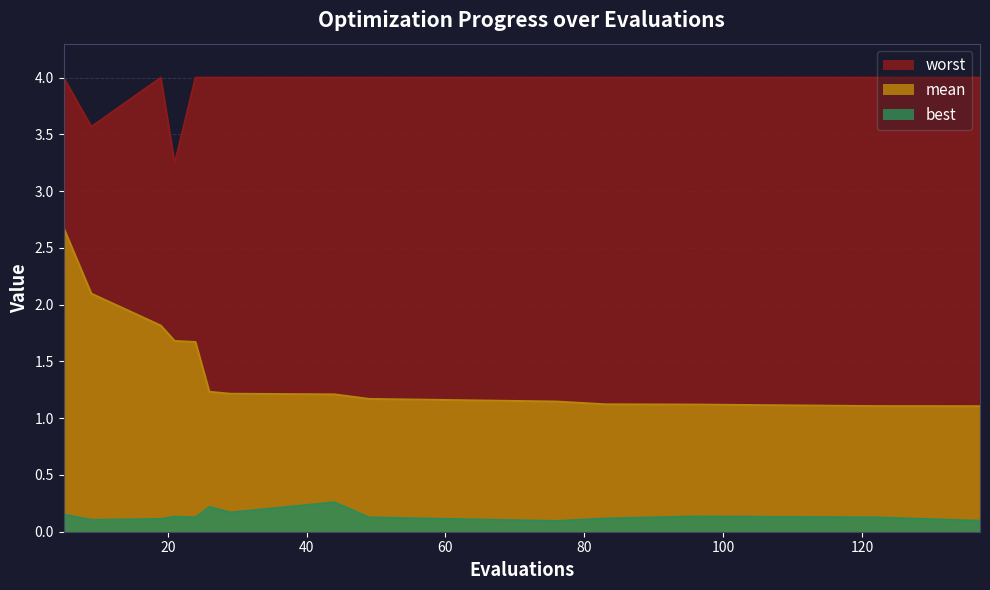

How many interior local valleys does the worst series have?

2